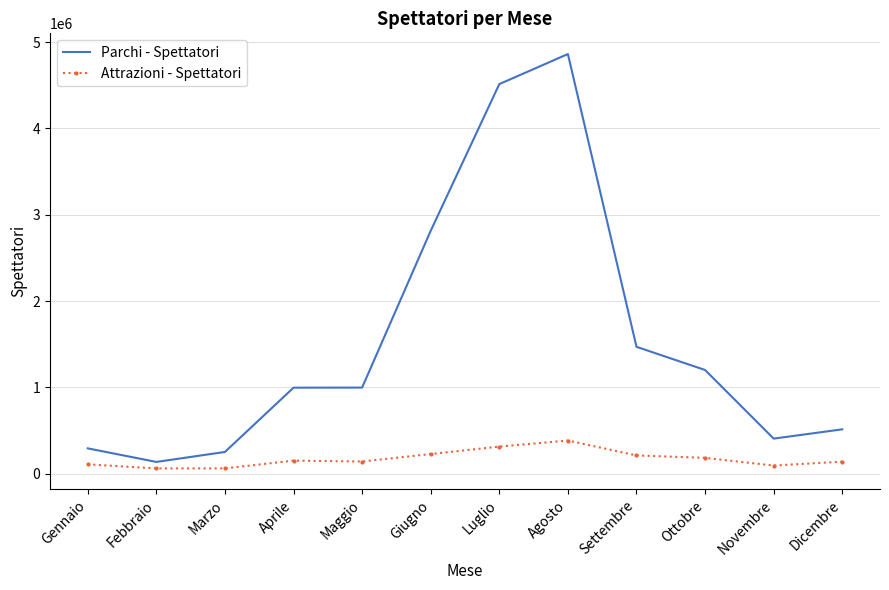

The Parchi - Spettatori series shows 641706 at Novembre. True or false?

False